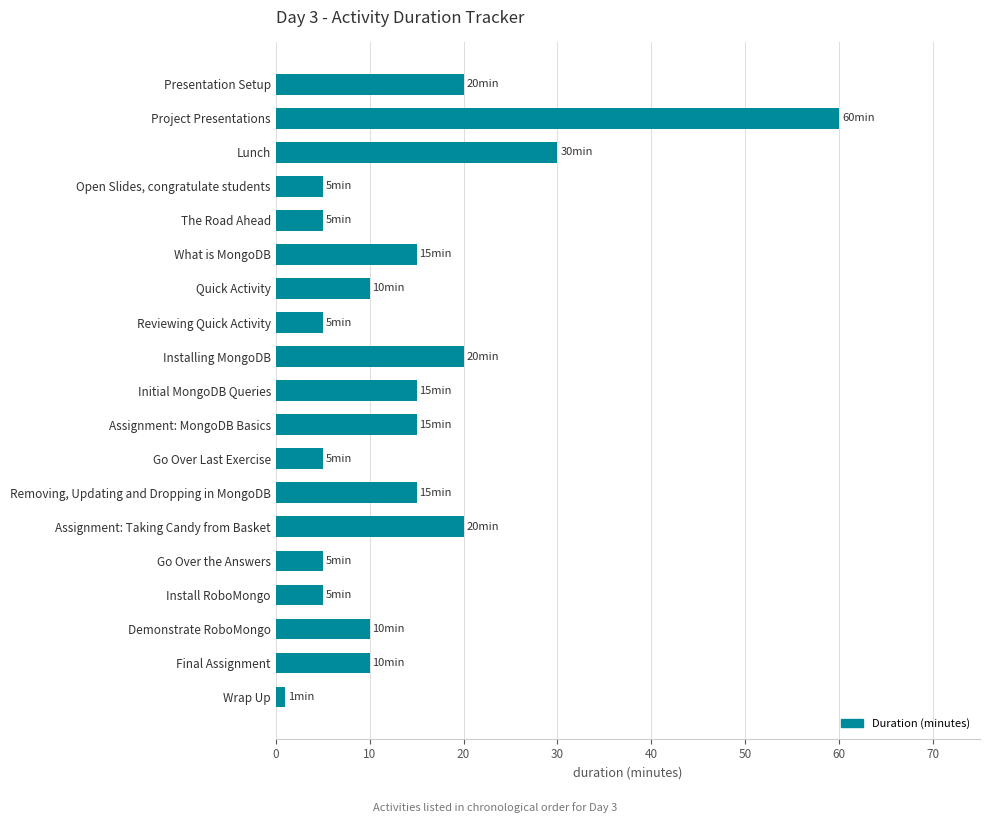

What is the change in value from Removing, Updating and Dropping in MongoDB to Lunch?

+15